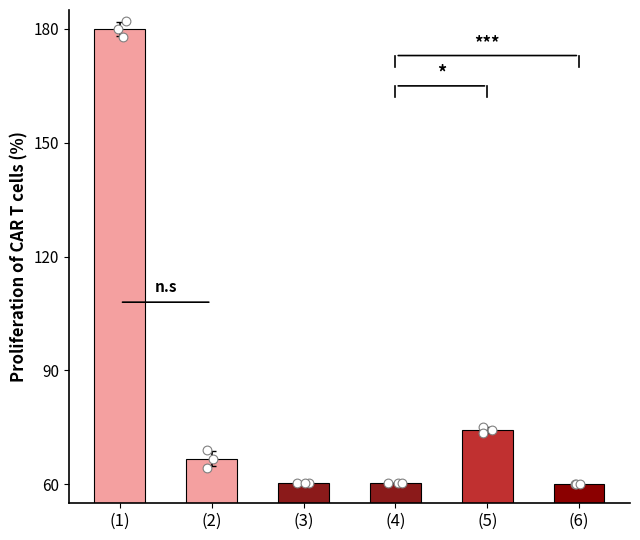

What is the change in value from (5) to (6)?

-14.3